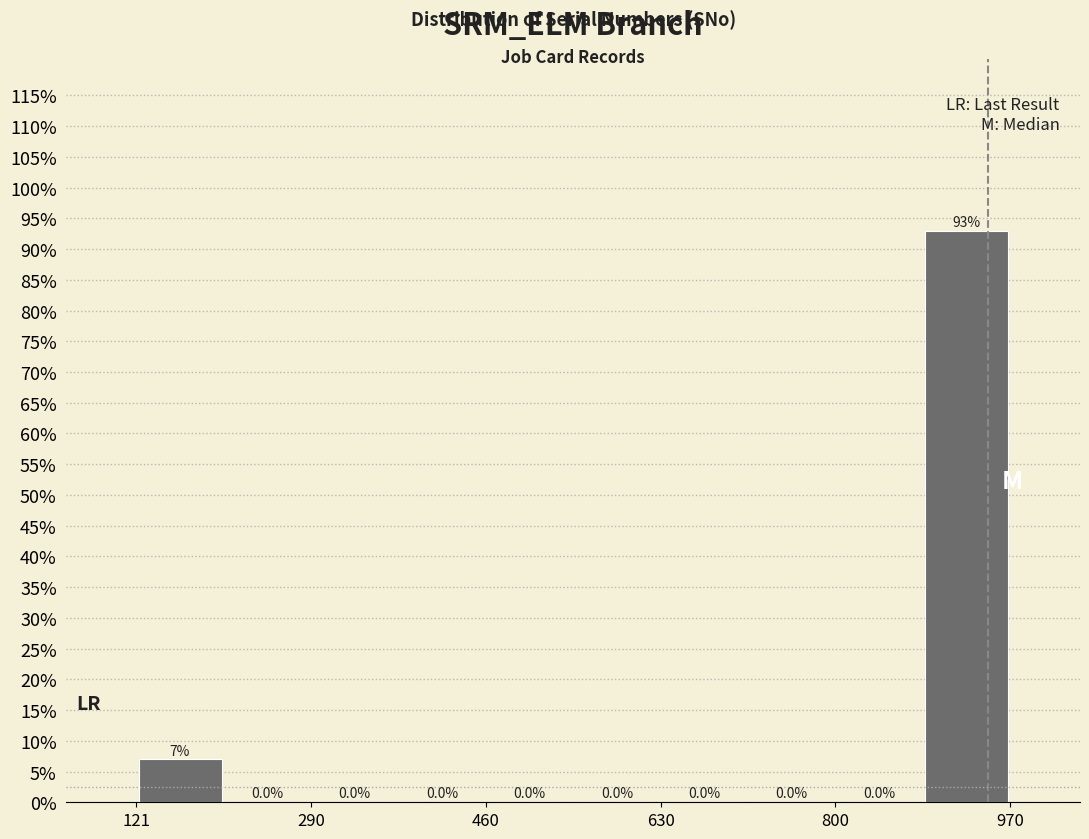

Reading left to right, transcribe this chart: for each bar, give the range it covers on the x-axis and its height. The bar edges are not printed on the chart, so give them approximately, as read against the axis.

120 to 200: 7.0
200 to 300: 0.0
300 to 380: 0.0
380 to 460: 0.0
460 to 540: 0.0
540 to 640: 0.0
640 to 720: 0.0
720 to 800: 0.0
800 to 880: 0.0
880 to 980: 93.0